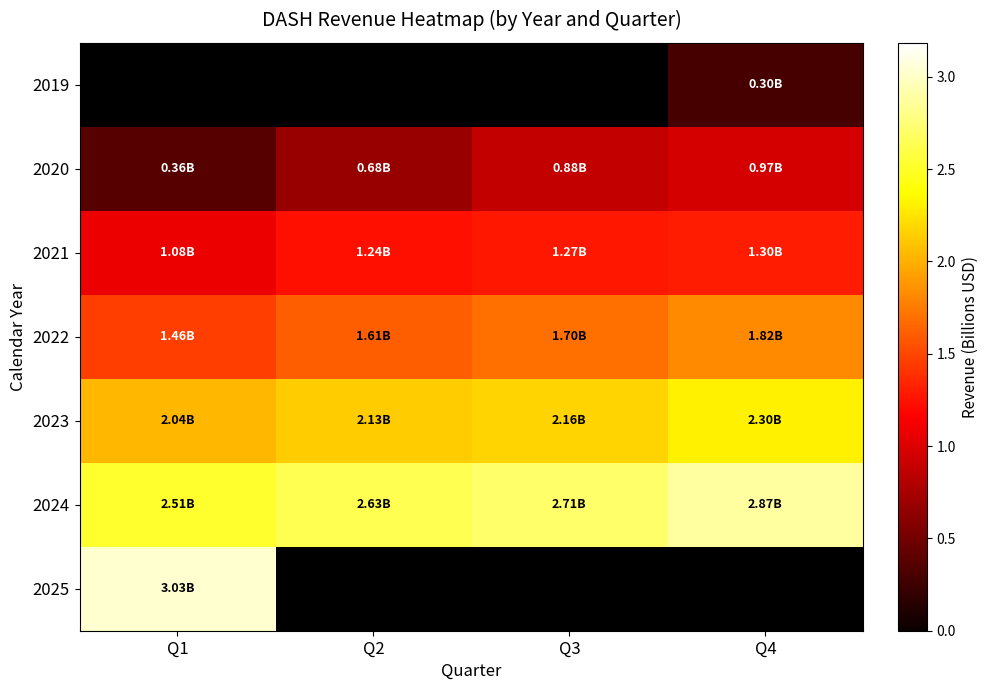

At which label does 2025 reach its minimum?

Q1